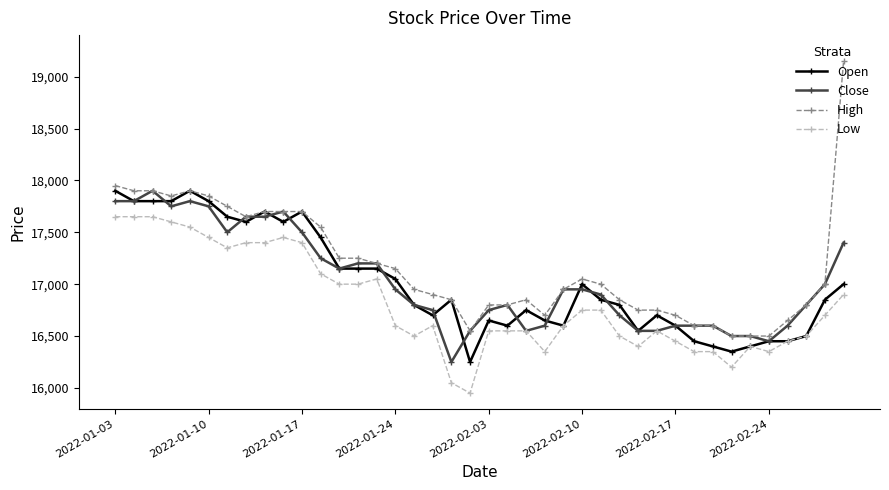

Which series has the largest total across all categories?

High